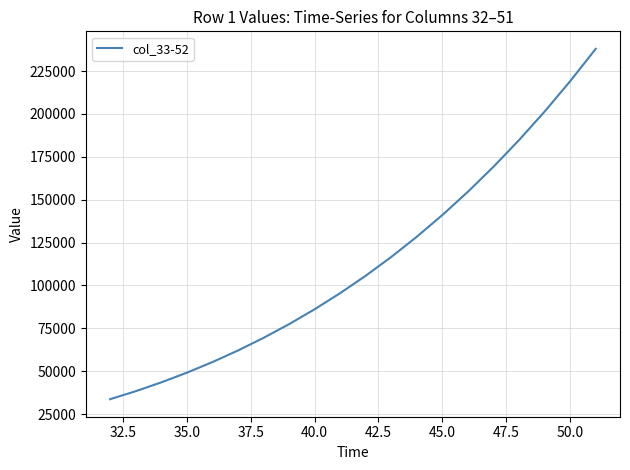

What is the difference between the maximum and minimum values?

204303.8